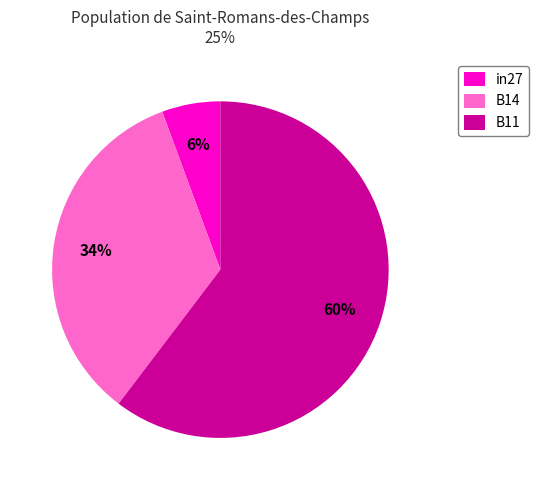

True or false: B11 accounts for 68% of the total.

False